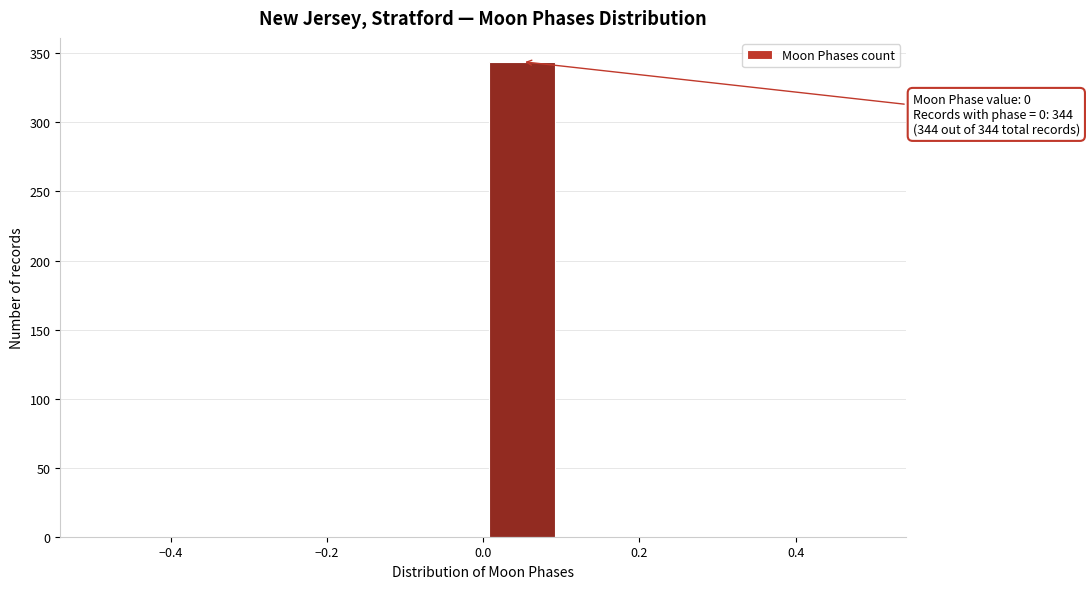

Over which range of the x-axis is the bar tallest?

0.0 to 0.1